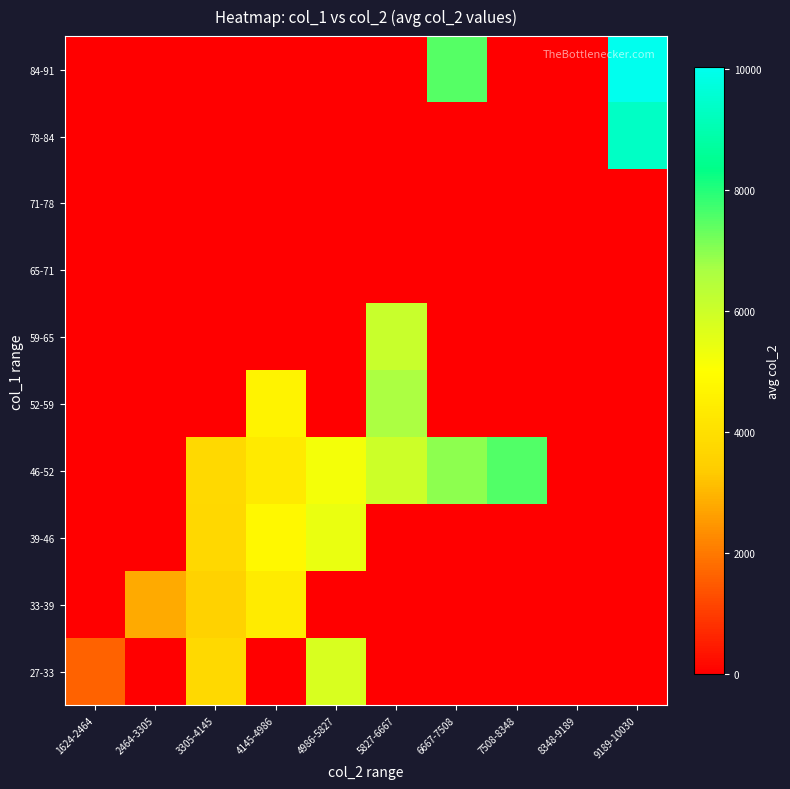

Reading left to right, list all the values displayed in this chart.

27-33: 1624-2464=1624.0	2464-3305=0.0	3305-4145=3784.5	4145-4986=0.0	4986-5827=5784.0	5827-6667=0.0	6667-7508=0.0	7508-8348=0.0	8348-9189=0.0	9189-10030=0.0
33-39: 1624-2464=0.0	2464-3305=2804.0	3305-4145=3553.0	4145-4986=4388.0	4986-5827=0.0	5827-6667=0.0	6667-7508=0.0	7508-8348=0.0	8348-9189=0.0	9189-10030=0.0
39-46: 1624-2464=0.0	2464-3305=0.0	3305-4145=3726.5	4145-4986=4810.0	4986-5827=5408.0	5827-6667=0.0	6667-7508=0.0	7508-8348=0.0	8348-9189=0.0	9189-10030=0.0
46-52: 1624-2464=0.0	2464-3305=0.0	3305-4145=3763.0	4145-4986=4336.0	4986-5827=5245.0	5827-6667=6021.5	6667-7508=6947.7	7508-8348=7544.0	8348-9189=0.0	9189-10030=0.0
52-59: 1624-2464=0.0	2464-3305=0.0	3305-4145=0.0	4145-4986=4640.0	4986-5827=0.0	5827-6667=6660.0	6667-7508=0.0	7508-8348=0.0	8348-9189=0.0	9189-10030=0.0
59-65: 1624-2464=0.0	2464-3305=0.0	3305-4145=0.0	4145-4986=0.0	4986-5827=0.0	5827-6667=6101.0	6667-7508=0.0	7508-8348=0.0	8348-9189=0.0	9189-10030=0.0
65-71: 1624-2464=0.0	2464-3305=0.0	3305-4145=0.0	4145-4986=0.0	4986-5827=0.0	5827-6667=0.0	6667-7508=0.0	7508-8348=0.0	8348-9189=0.0	9189-10030=0.0
71-78: 1624-2464=0.0	2464-3305=0.0	3305-4145=0.0	4145-4986=0.0	4986-5827=0.0	5827-6667=0.0	6667-7508=0.0	7508-8348=0.0	8348-9189=0.0	9189-10030=0.0
78-84: 1624-2464=0.0	2464-3305=0.0	3305-4145=0.0	4145-4986=0.0	4986-5827=0.0	5827-6667=0.0	6667-7508=0.0	7508-8348=0.0	8348-9189=0.0	9189-10030=9336.0
84-91: 1624-2464=0.0	2464-3305=0.0	3305-4145=0.0	4145-4986=0.0	4986-5827=0.0	5827-6667=0.0	6667-7508=7501.0	7508-8348=0.0	8348-9189=0.0	9189-10030=10030.0